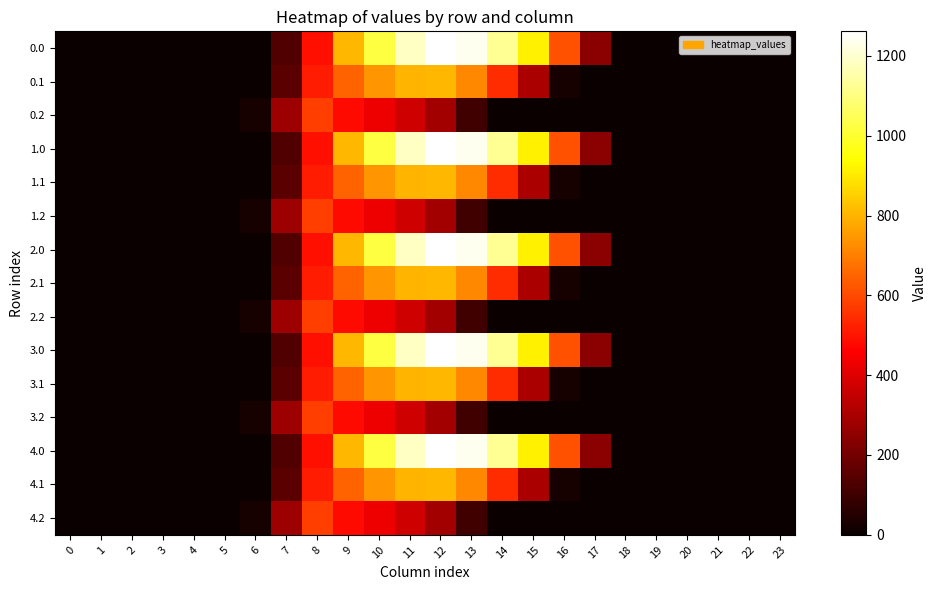

Reading left to right, transcribe all the data shown in this chart.

0.0: 0=0.0	1=0.0	2=0.0	3=0.0	4=0.0	5=0.0	6=0.0	7=134.3	8=489.3	9=804.0	10=1023.2	11=1185.2	12=1261.6	13=1237.4	14=1128.6	15=911.8	16=613.0	17=243.5	18=0.0	19=0.0	20=0.0	21=0.0	22=0.0	23=0.0
0.1: 0=0.0	1=0.0	2=0.0	3=0.0	4=0.0	5=0.0	6=0.0	7=153.2	8=514.8	9=646.9	10=742.1	11=800.2	12=806.9	13=715.3	14=544.1	15=301.4	16=26.8	17=0.0	18=0.0	19=0.0	20=0.0	21=0.0	22=0.0	23=0.0
0.2: 0=0.0	1=0.0	2=0.0	3=0.0	4=0.0	5=0.0	6=29.3	7=276.9	8=576.6	9=480.7	10=430.5	11=374.4	12=289.5	13=107.8	14=0.0	15=0.0	16=0.0	17=0.0	18=0.0	19=0.0	20=0.0	21=0.0	22=0.0	23=0.0
1.0: 0=0.0	1=0.0	2=0.0	3=0.0	4=0.0	5=0.0	6=0.0	7=134.3	8=489.3	9=804.0	10=1023.2	11=1185.2	12=1261.6	13=1237.4	14=1128.6	15=911.8	16=613.0	17=243.5	18=0.0	19=0.0	20=0.0	21=0.0	22=0.0	23=0.0
1.1: 0=0.0	1=0.0	2=0.0	3=0.0	4=0.0	5=0.0	6=0.0	7=153.2	8=514.8	9=646.9	10=742.1	11=800.2	12=806.9	13=715.3	14=544.1	15=301.4	16=26.8	17=0.0	18=0.0	19=0.0	20=0.0	21=0.0	22=0.0	23=0.0
1.2: 0=0.0	1=0.0	2=0.0	3=0.0	4=0.0	5=0.0	6=29.3	7=276.9	8=576.6	9=480.7	10=430.5	11=374.4	12=289.5	13=107.8	14=0.0	15=0.0	16=0.0	17=0.0	18=0.0	19=0.0	20=0.0	21=0.0	22=0.0	23=0.0
2.0: 0=0.0	1=0.0	2=0.0	3=0.0	4=0.0	5=0.0	6=0.0	7=134.3	8=489.3	9=804.0	10=1023.2	11=1185.2	12=1261.6	13=1237.4	14=1128.6	15=911.8	16=613.0	17=243.5	18=0.0	19=0.0	20=0.0	21=0.0	22=0.0	23=0.0
2.1: 0=0.0	1=0.0	2=0.0	3=0.0	4=0.0	5=0.0	6=0.0	7=153.2	8=514.8	9=646.9	10=742.1	11=800.2	12=806.9	13=715.3	14=544.1	15=301.4	16=26.8	17=0.0	18=0.0	19=0.0	20=0.0	21=0.0	22=0.0	23=0.0
2.2: 0=0.0	1=0.0	2=0.0	3=0.0	4=0.0	5=0.0	6=29.3	7=276.9	8=576.6	9=480.7	10=430.5	11=374.4	12=289.5	13=107.8	14=0.0	15=0.0	16=0.0	17=0.0	18=0.0	19=0.0	20=0.0	21=0.0	22=0.0	23=0.0
3.0: 0=0.0	1=0.0	2=0.0	3=0.0	4=0.0	5=0.0	6=0.0	7=134.3	8=489.3	9=804.0	10=1023.2	11=1185.2	12=1261.6	13=1237.4	14=1128.6	15=911.8	16=613.0	17=243.5	18=0.0	19=0.0	20=0.0	21=0.0	22=0.0	23=0.0
3.1: 0=0.0	1=0.0	2=0.0	3=0.0	4=0.0	5=0.0	6=0.0	7=153.2	8=514.8	9=646.9	10=742.1	11=800.2	12=806.9	13=715.3	14=544.1	15=301.4	16=26.8	17=0.0	18=0.0	19=0.0	20=0.0	21=0.0	22=0.0	23=0.0
3.2: 0=0.0	1=0.0	2=0.0	3=0.0	4=0.0	5=0.0	6=29.3	7=276.9	8=576.6	9=480.7	10=430.5	11=374.4	12=289.5	13=107.8	14=0.0	15=0.0	16=0.0	17=0.0	18=0.0	19=0.0	20=0.0	21=0.0	22=0.0	23=0.0
4.0: 0=0.0	1=0.0	2=0.0	3=0.0	4=0.0	5=0.0	6=0.0	7=134.3	8=489.3	9=804.0	10=1023.2	11=1185.2	12=1261.6	13=1237.4	14=1128.6	15=911.8	16=613.0	17=243.5	18=0.0	19=0.0	20=0.0	21=0.0	22=0.0	23=0.0
4.1: 0=0.0	1=0.0	2=0.0	3=0.0	4=0.0	5=0.0	6=0.0	7=153.2	8=514.8	9=646.9	10=742.1	11=800.2	12=806.9	13=715.3	14=544.1	15=301.4	16=26.8	17=0.0	18=0.0	19=0.0	20=0.0	21=0.0	22=0.0	23=0.0
4.2: 0=0.0	1=0.0	2=0.0	3=0.0	4=0.0	5=0.0	6=29.3	7=276.9	8=576.6	9=480.7	10=430.5	11=374.4	12=289.5	13=107.8	14=0.0	15=0.0	16=0.0	17=0.0	18=0.0	19=0.0	20=0.0	21=0.0	22=0.0	23=0.0